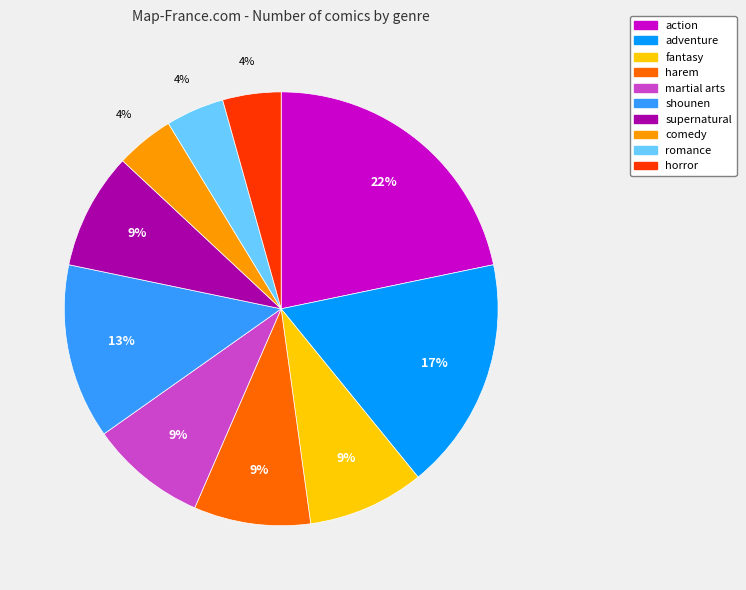

Which category has the biggest portion of the pie?

action